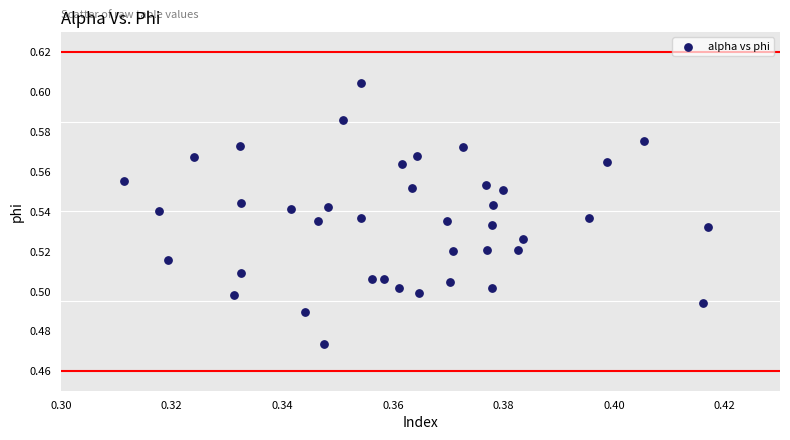

How many data points are displayed?

40